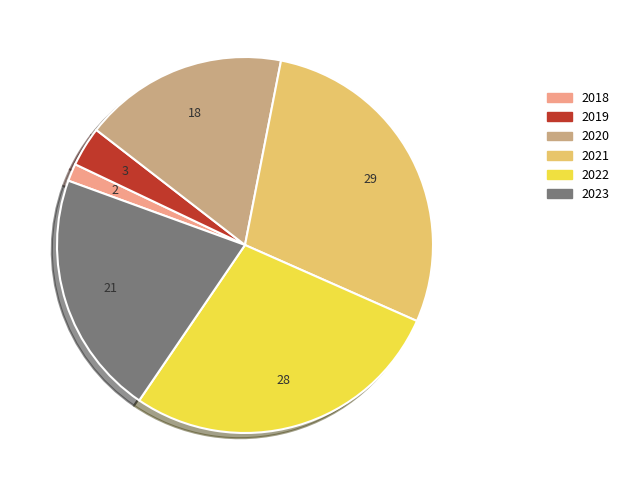

Count the number of slices in the pie.

6